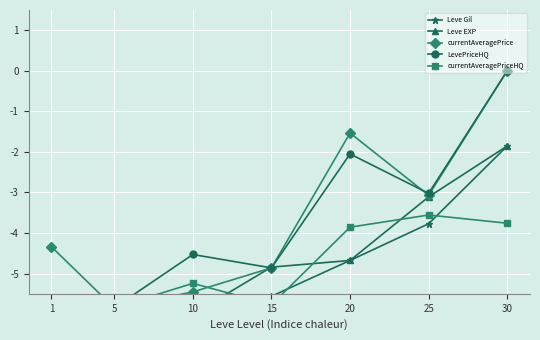

Reading left to right, list all the values displayed in this chart.

Leve Gil: 1=-6.0	5=-6.0	10=-5.9	15=-5.6	20=-4.7	25=-3.8	30=-1.9
Leve EXP: 1=-6.0	5=-6.0	10=-6.0	15=-4.8	20=-4.7	25=-3.1	30=-1.9
currentAveragePrice: 1=-4.3	5=-5.8	10=-5.5	15=-4.9	20=-1.5	25=-3.1	30=0.0
LevePriceHQ: 1=-6.0	5=-5.8	10=-4.5	15=-4.9	20=-2.1	25=-3.0	30=0.0
currentAveragePriceHQ: 1=-6.0	5=-5.8	10=-5.2	15=-5.8	20=-3.9	25=-3.6	30=-3.8